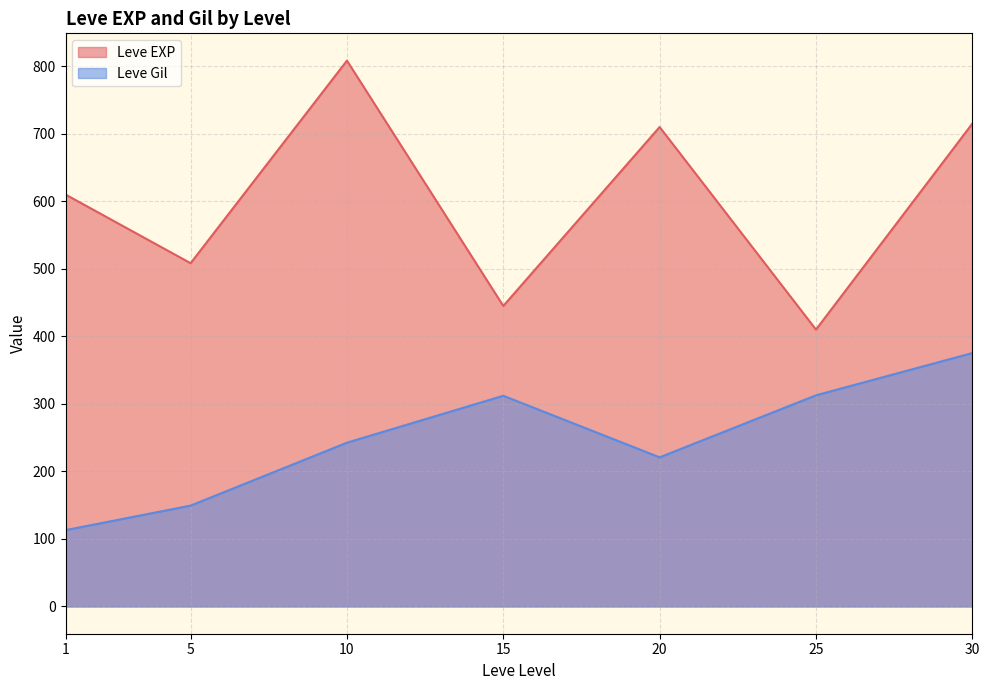

What is the greatest value displayed?

808.3